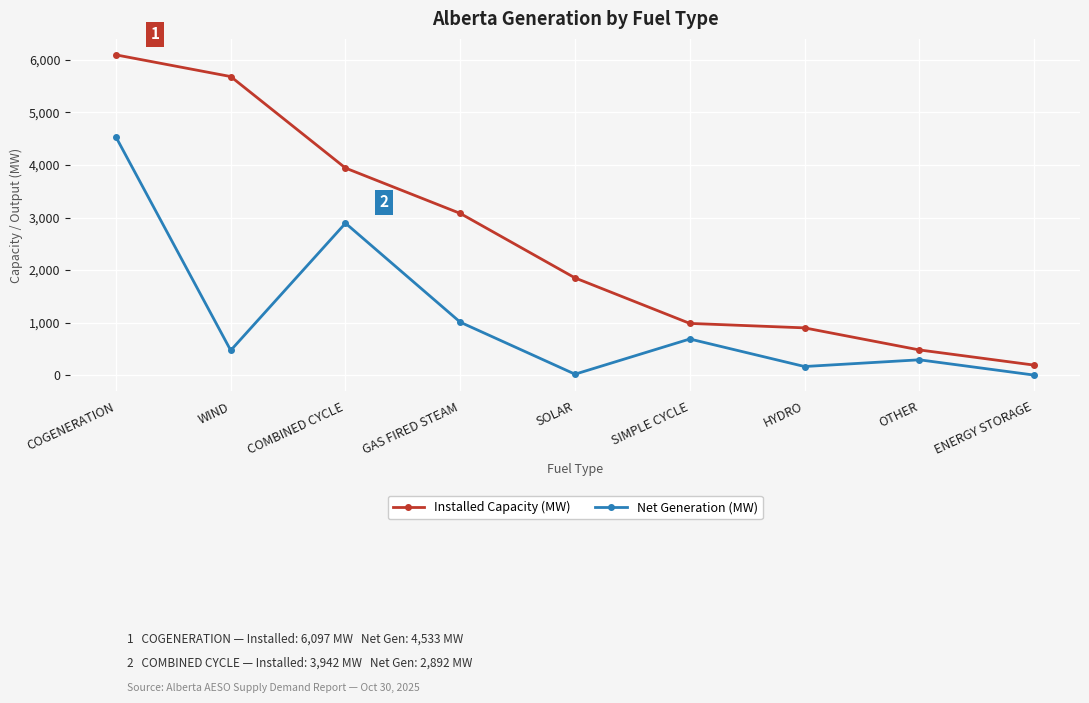

True or false: Net Generation (MW) and Installed Capacity (MW) intersect in this chart.

False